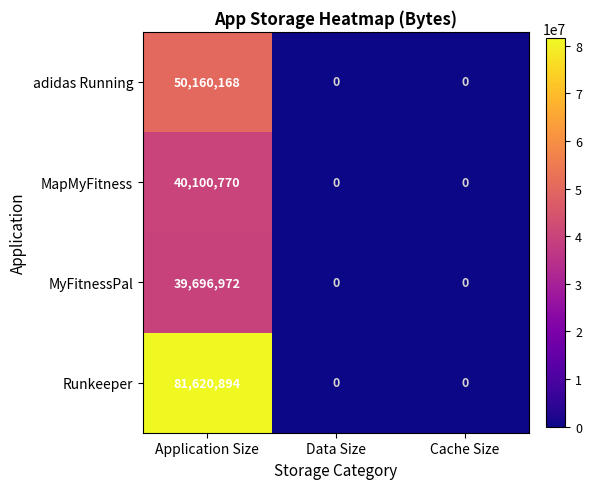

Which series has the largest total across all categories?

Runkeeper